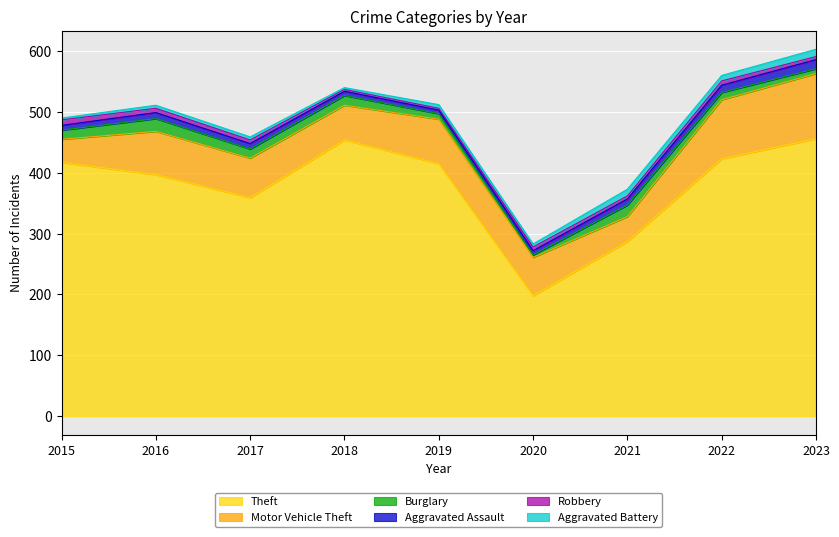

Rank the categories by Robbery value from highest to lowest.

2015, 2016, 2022, 2017, 2020, 2021, 2023, 2018, 2019